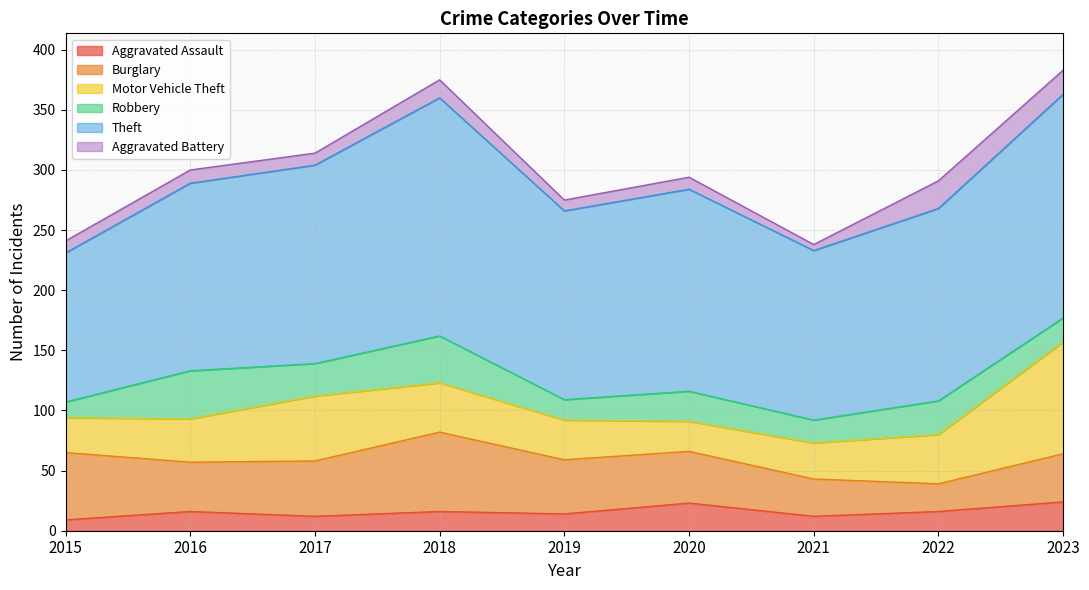

What is the value of the Burglary point at the 9th from the left?

40